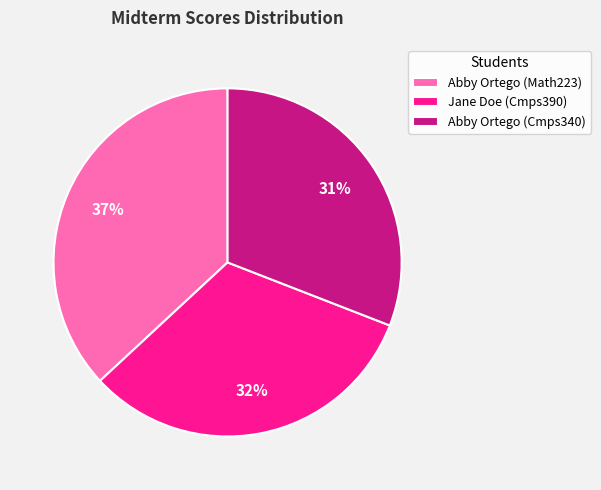

Which category has the smallest portion of the pie?

Abby Ortego (Cmps340)